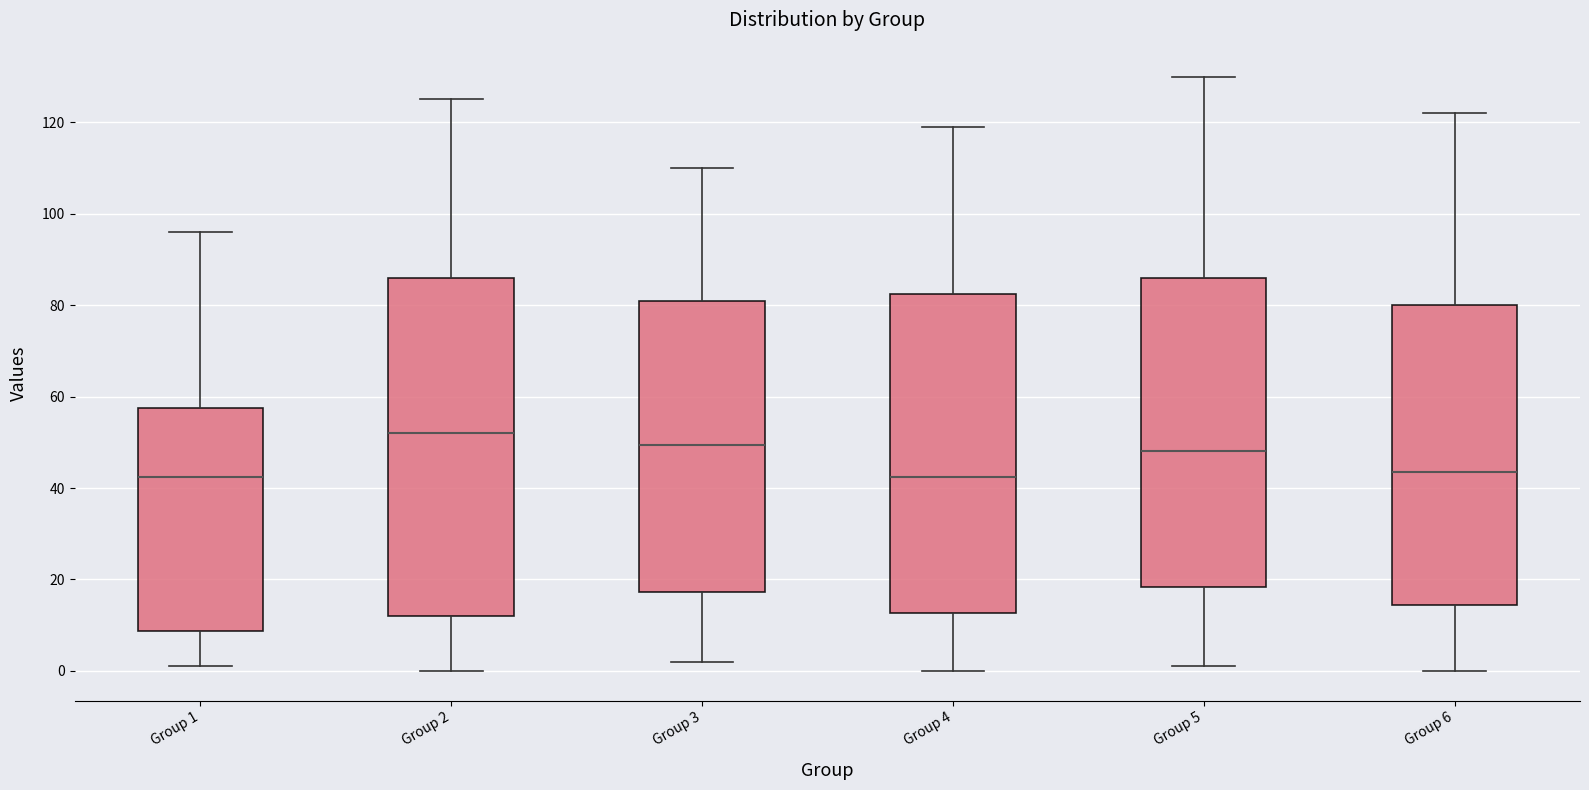

Where does the median line of the box for Group 5 sit on the y-axis? The values are not printed on the chart, so give them approximately, as read against the axis.

48